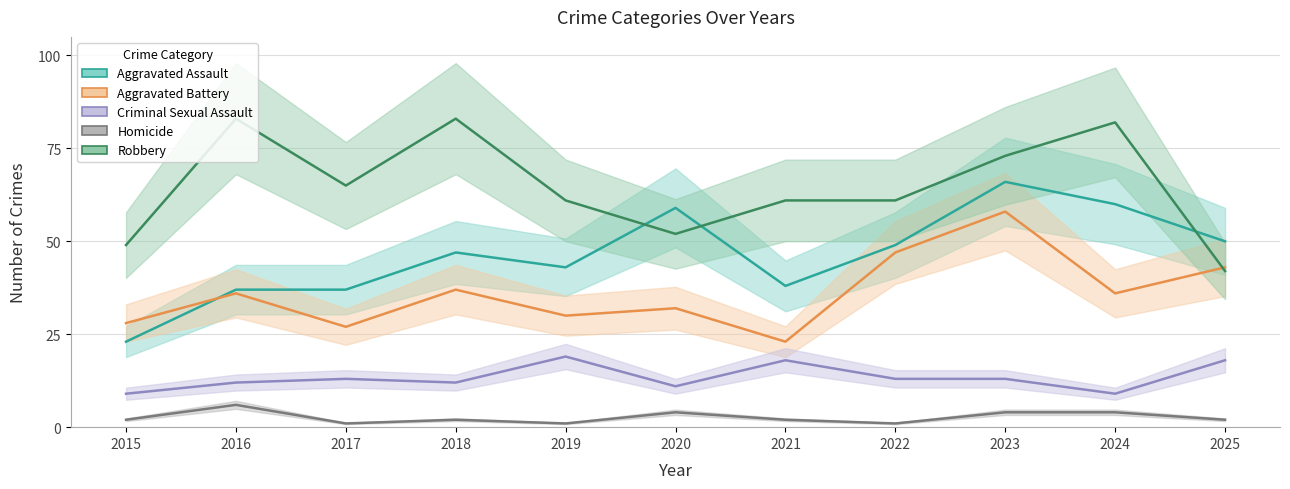

At which label is Aggravated Assault closest to 44?

2019